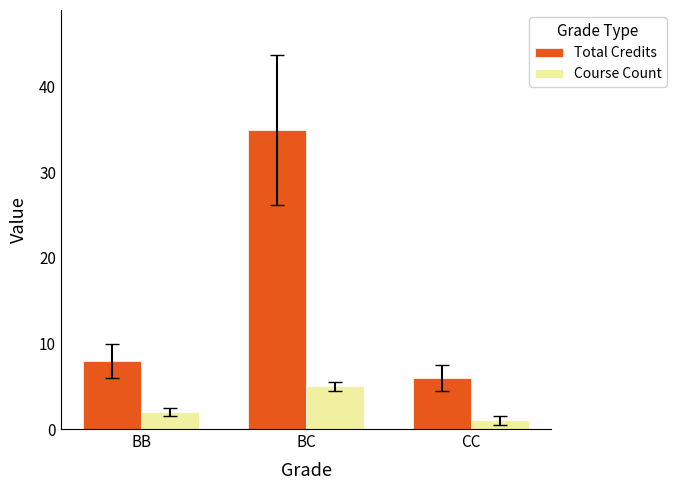

What are all the series names shown in the legend?

Total Credits, Course Count